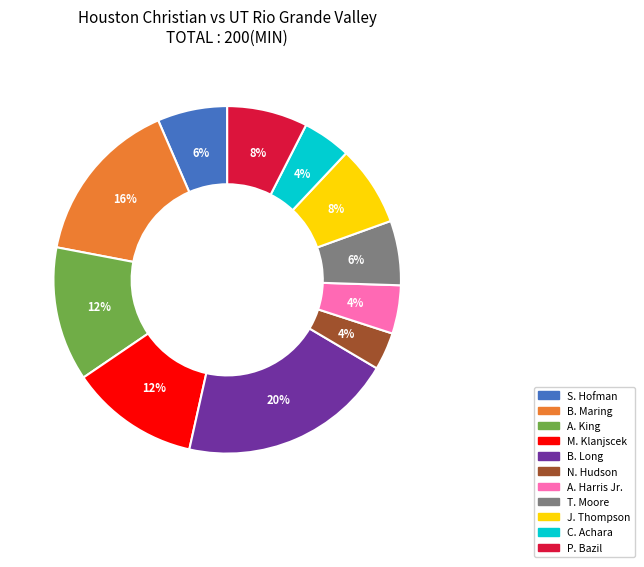

Which has a higher value, B. Long or S. Hofman?

B. Long